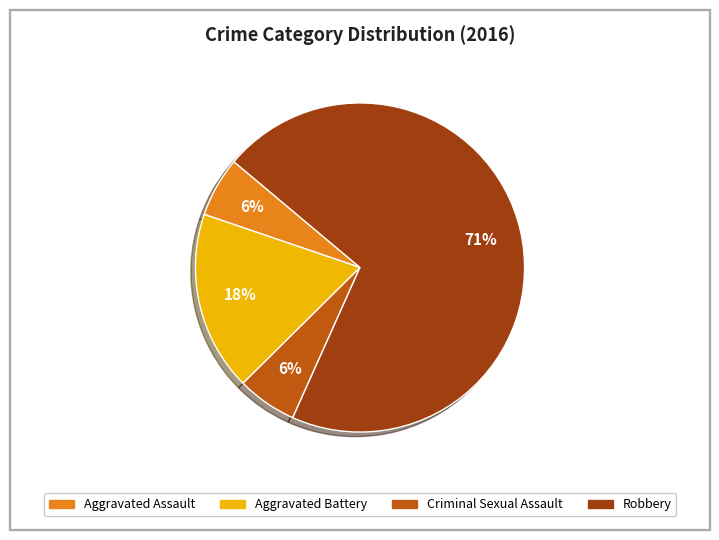

Is it true that Aggravated Assault is 12% of the pie?

False